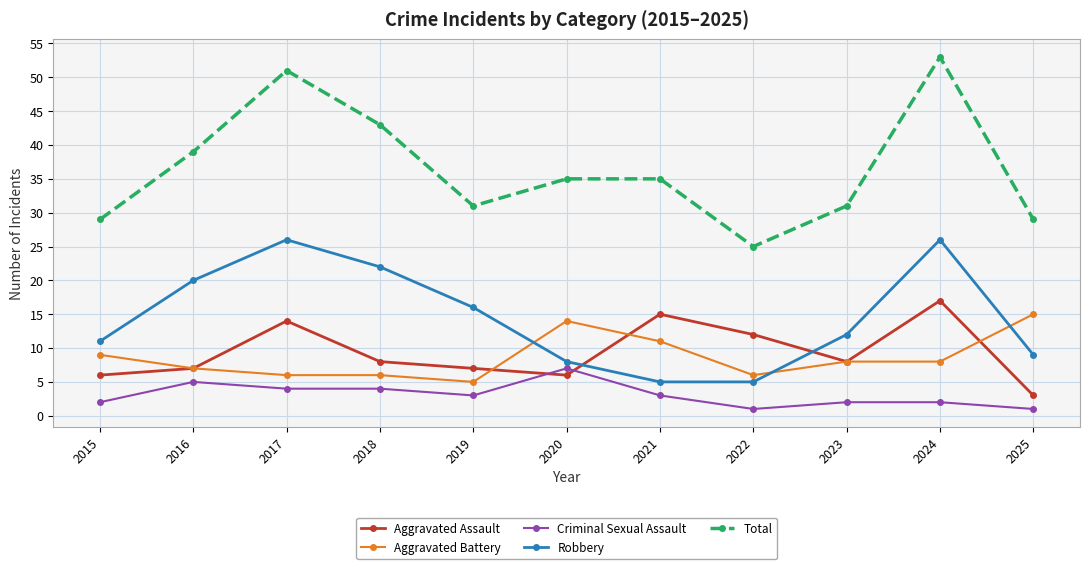

The Robbery series shows 14 at 2020. True or false?

False